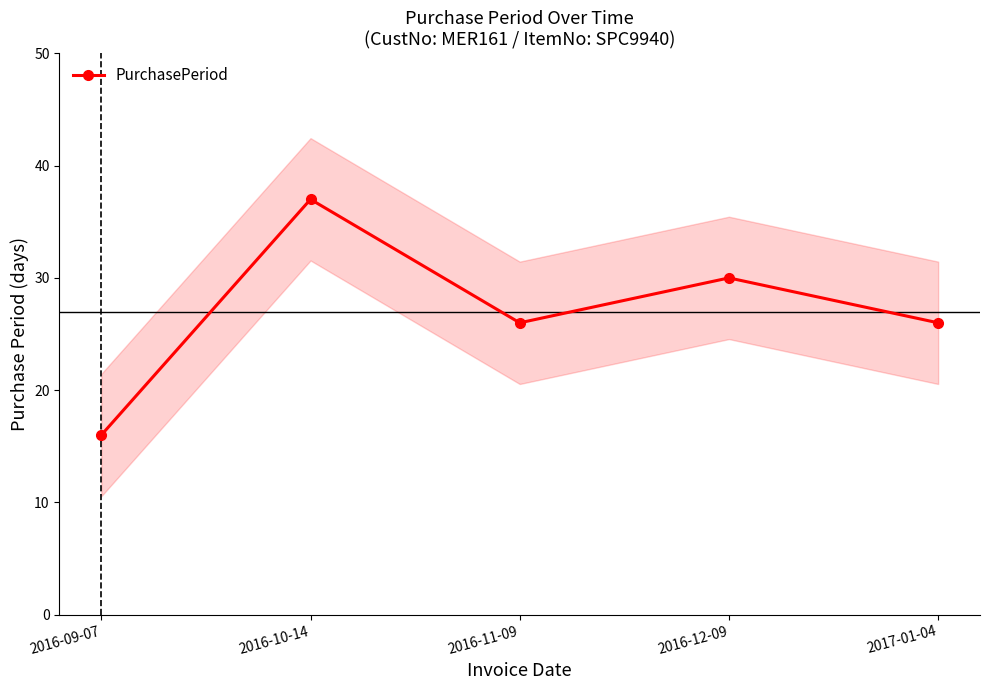

Count the number of categories in the chart.

5